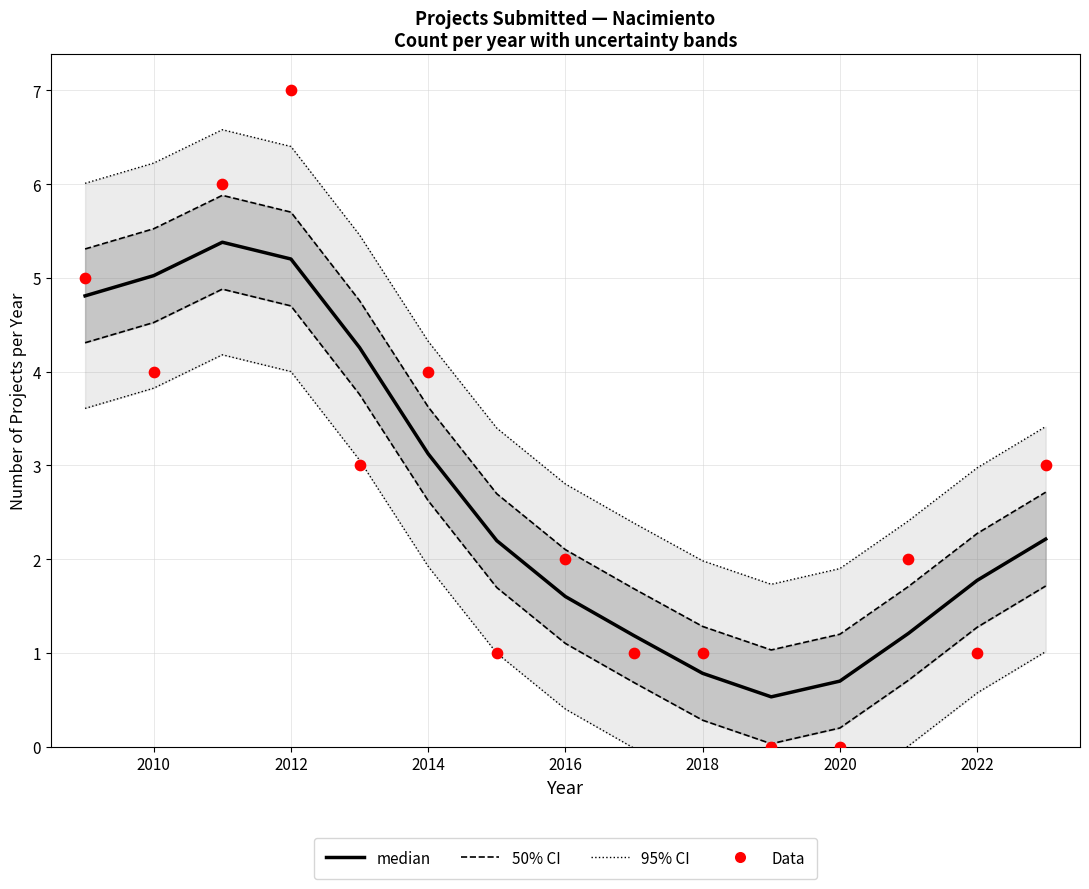

Is the value of 95% CI at 13 greater than the value of Data at 2016?

No